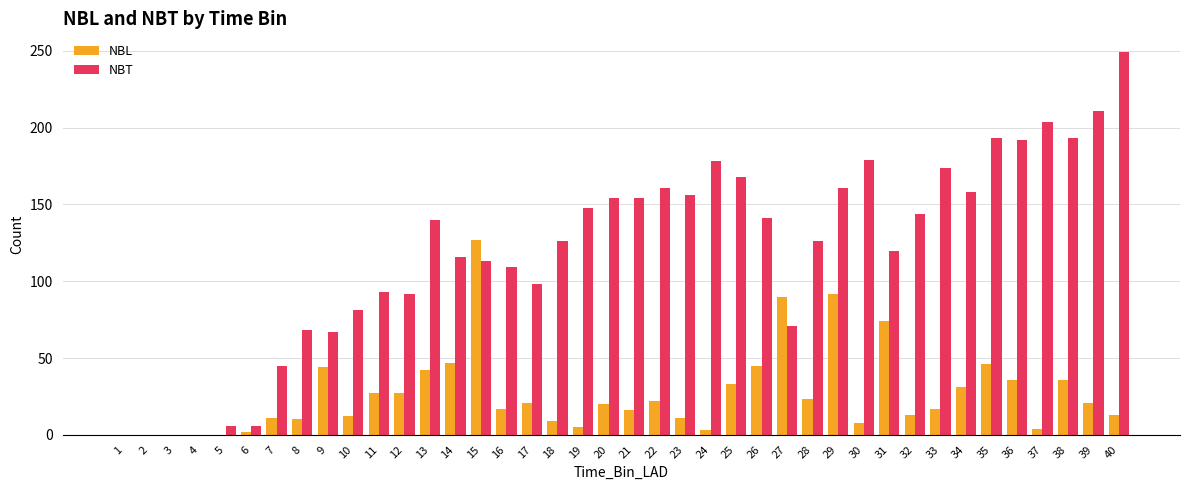

What is the greatest value displayed?

249